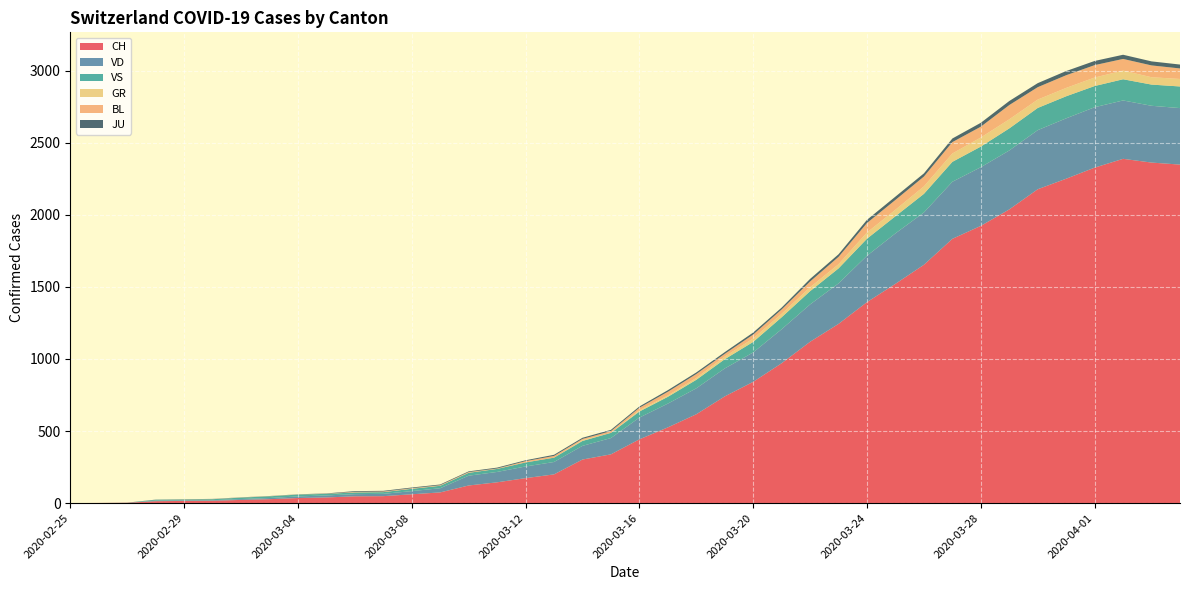

Reading left to right, transcribe all the data shown in this chart.

CH: 0	1	2	13	15	16	22	27	35	39	47	48	61	74	122	144	173	199	302	338	442	525	616	740	841	970	1119	1243	1394	1521	1653	1833	1923	2037	2177	2250	2327	2388	2362	2348
VD: 0	0	0	4	4	4	6	8	11	14	15	16	22	29	68	72	81	86	95	113	151	165	180	194	204	236	259	281	322	350	363	396	407	409	410	419	419	405	394	392
VS: 0	0	0	6	6	7	10	12	13	11	12	12	16	17	20	21	28	30	34	36	42	47	59	64	73	83	92	104	118	119	129	138	143	153	154	153	147	147	147	150
GR: 0	0	0	0	0	0	0	0	0	0	0	0	0	0	0	0	0	0	6	0	9	9	13	18	24	24	27	29	43	45	52	58	63	63	58	58	59	60	51	52
BL: 0	0	0	0	1	1	1	1	1	1	4	4	4	4	5	3	9	12	8	12	17	26	27	19	27	30	40	51	66	68	68	79	75	99	86	88	86	81	82	73
JU: 0	0	1	1	1	1	1	1	1	2	5	5	5	5	5	6	6	8	8	9	9	11	11	12	14	13	18	18	22	23	22	25	27	28	28	29	29	29	28	27